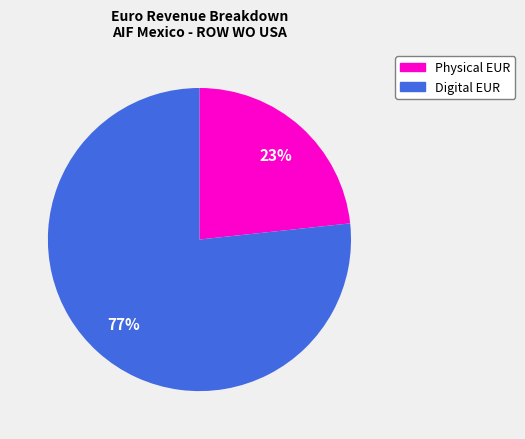

Rank the categories by value from lowest to highest.

Physical EUR, Digital EUR